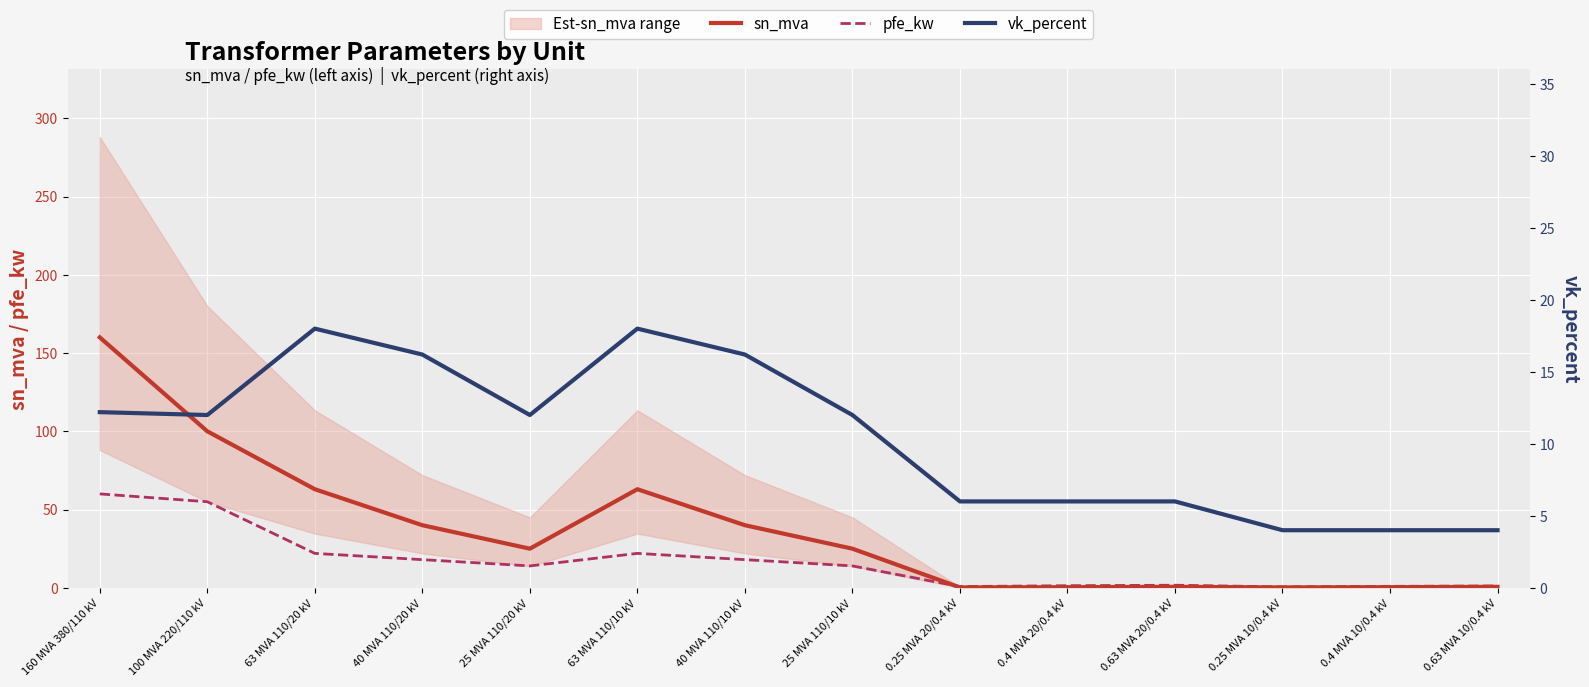

What is the value of the pfe_kw point at the 12th from the left?

0.6